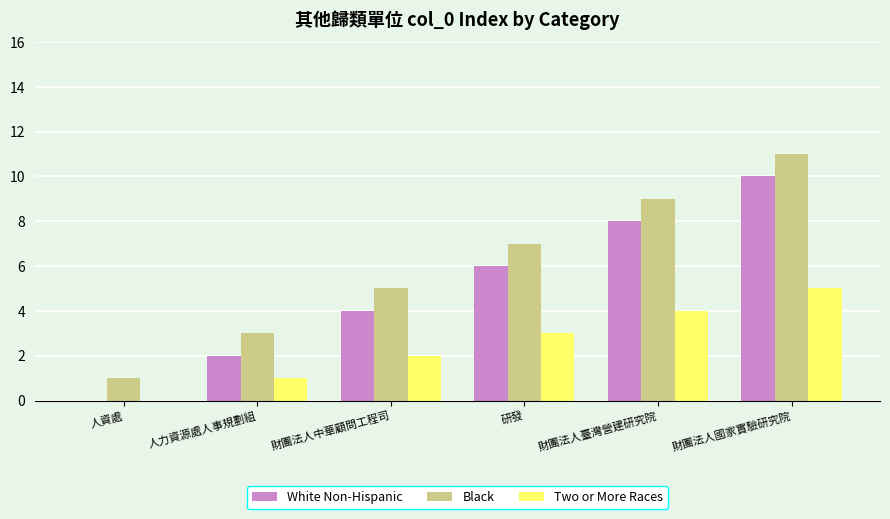

What is the approximate value of Two or More Races at 財團法人國家實驗研究院?

5